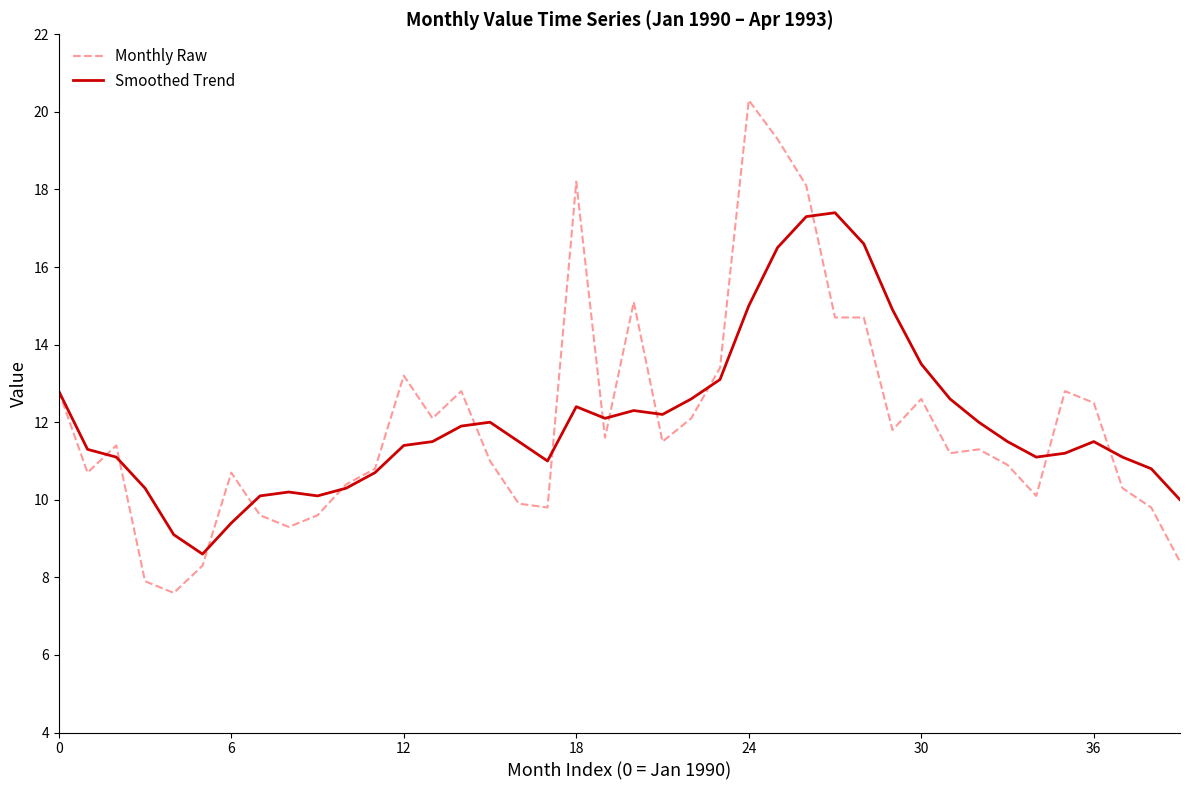

What is the lowest value of the Smoothed Trend series?

8.6